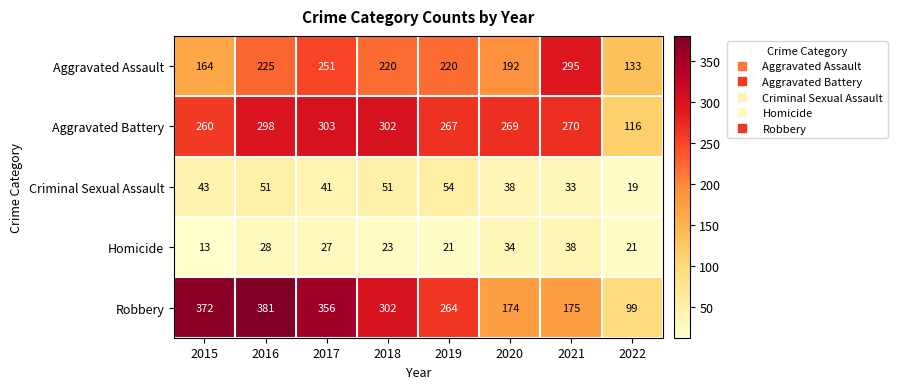

At which label does Robbery first exceed 302?

2015